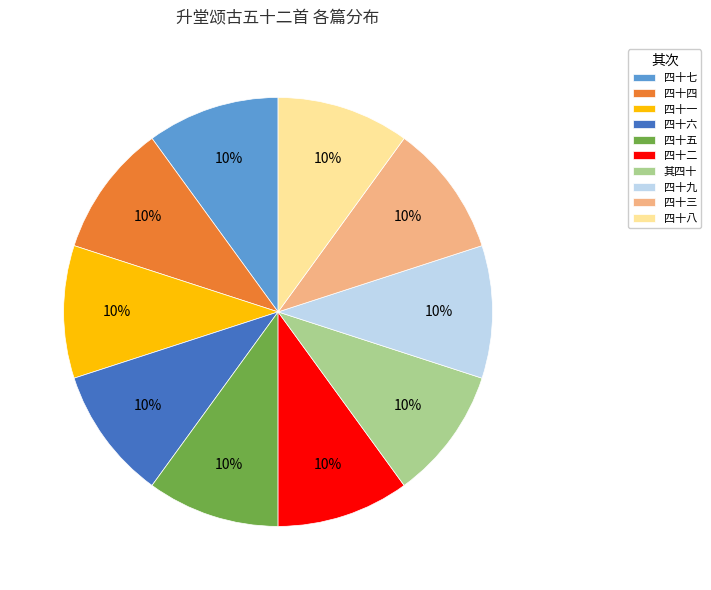

The 四十九 slice represents 10% of the pie. True or false?

True